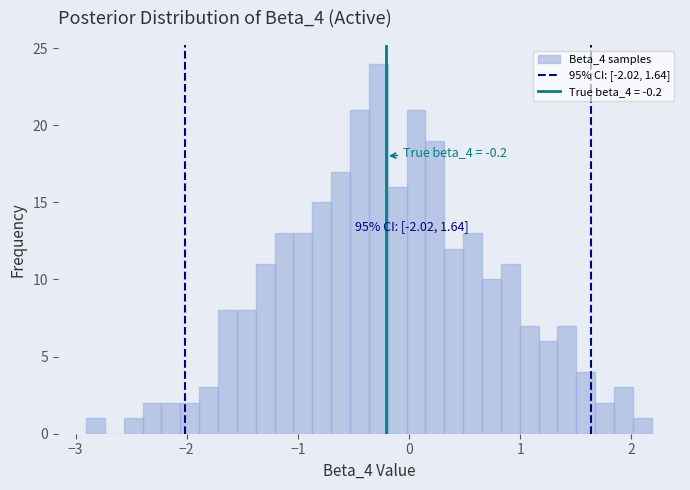

Read against the x-axis, roughly where is the centre of the tallest bar?

-0.3